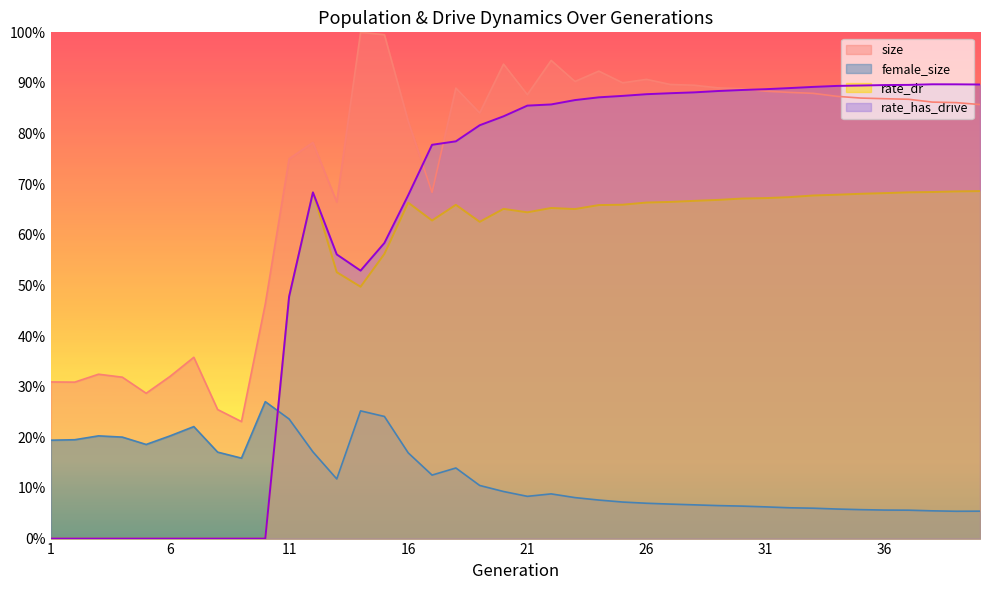

Which series changed the most between 11 and 29?

rate_has_drive